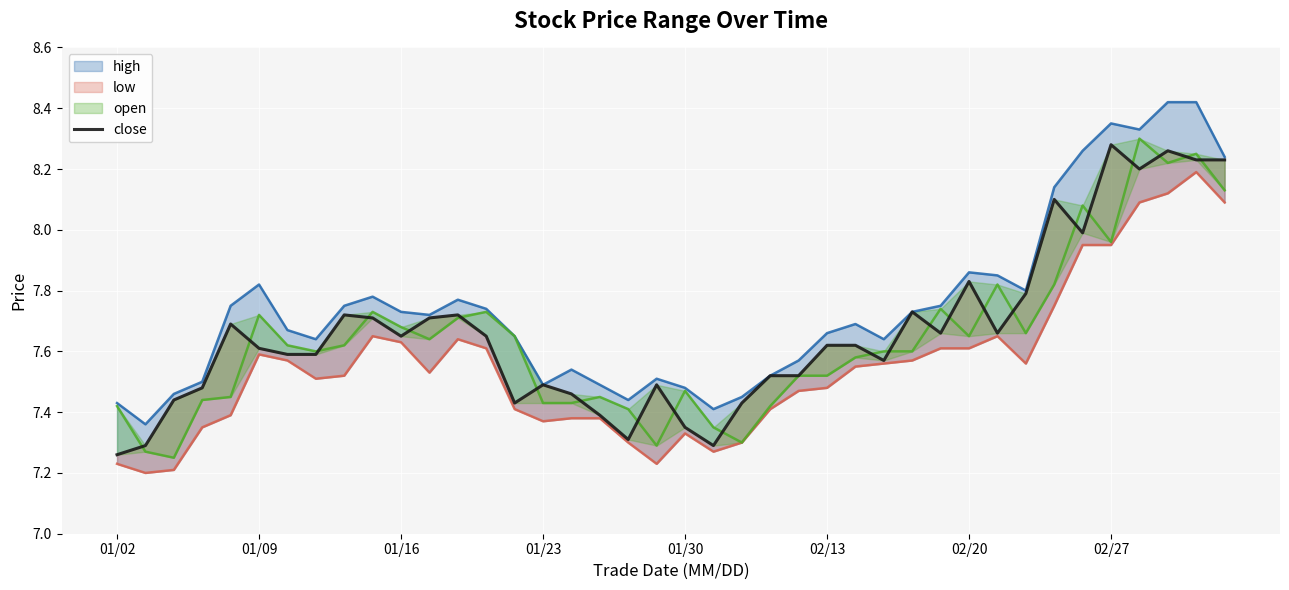

Which series has the largest total across all categories?

high